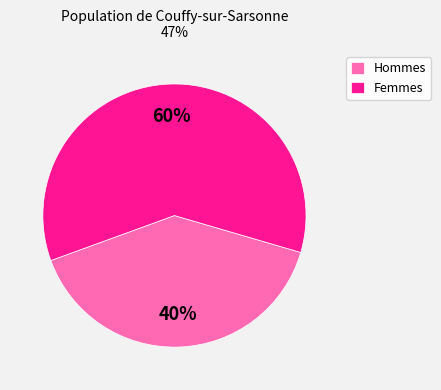

Count the number of slices in the pie.

2